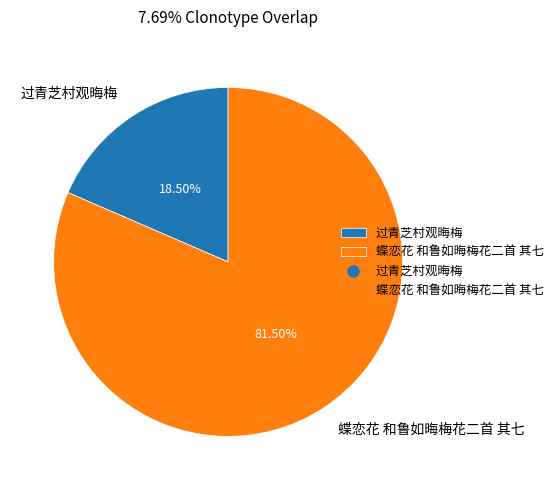

Rank the categories by value from lowest to highest.

过青芝村观晦梅, 蝶恋花 和鲁如晦梅花二首 其七